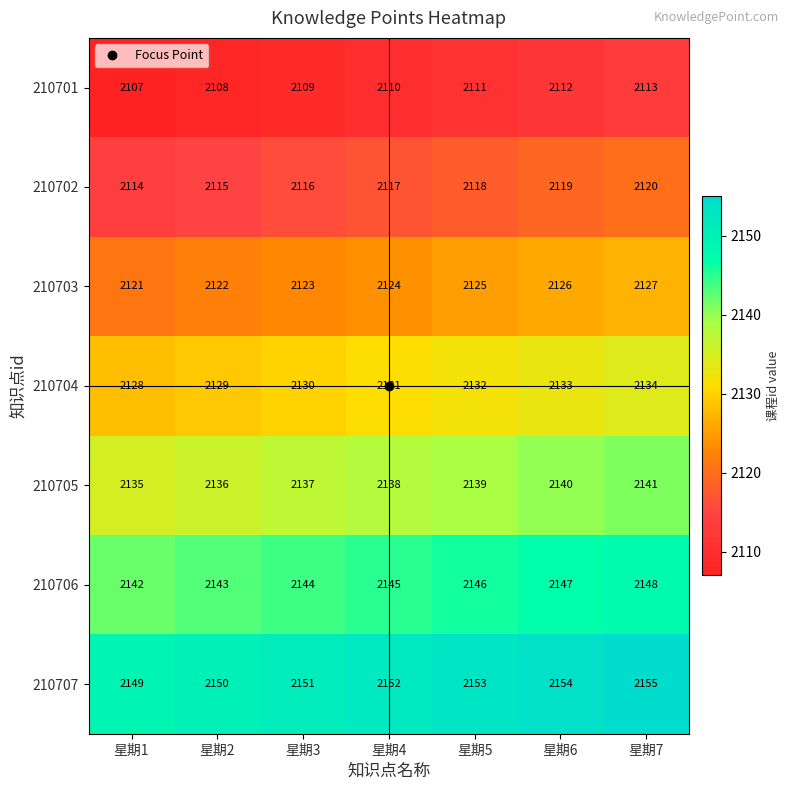

Which series has the largest total across all categories?

210707